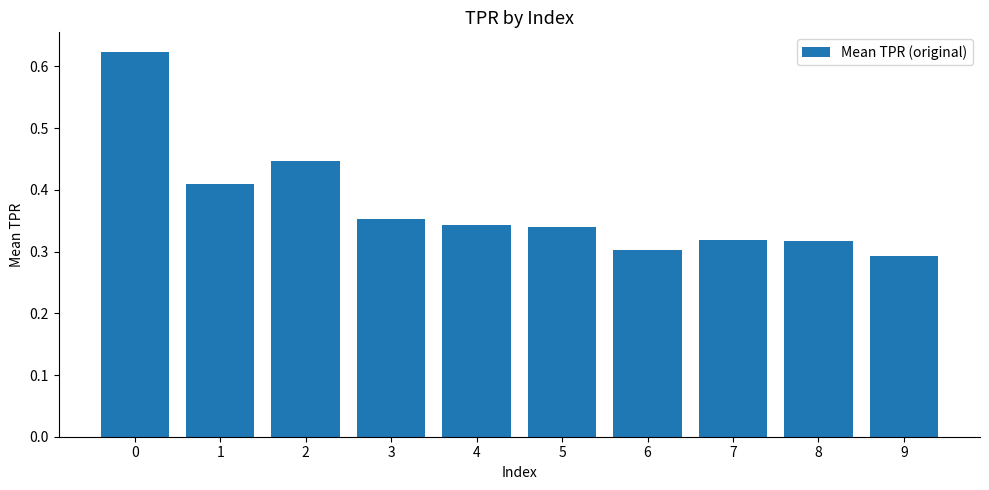

Which label corresponds to the smallest value in the chart?

9